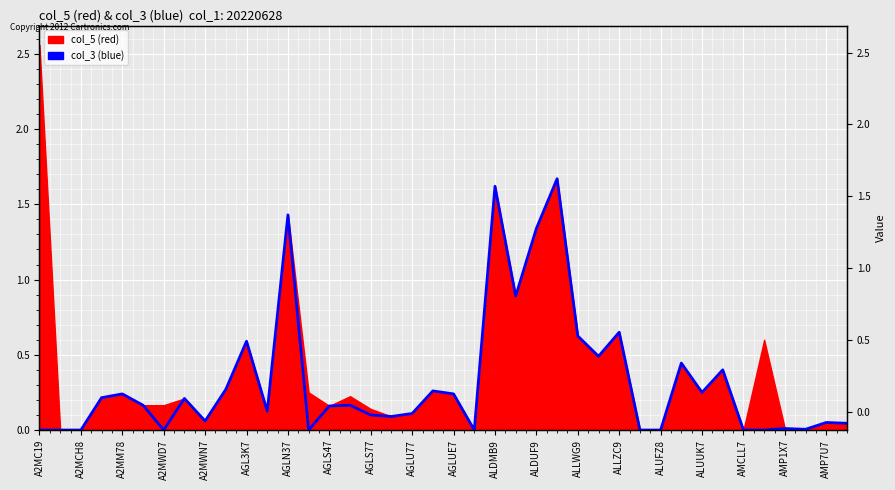

Between ALDUF9 and 25, which is larger?

25